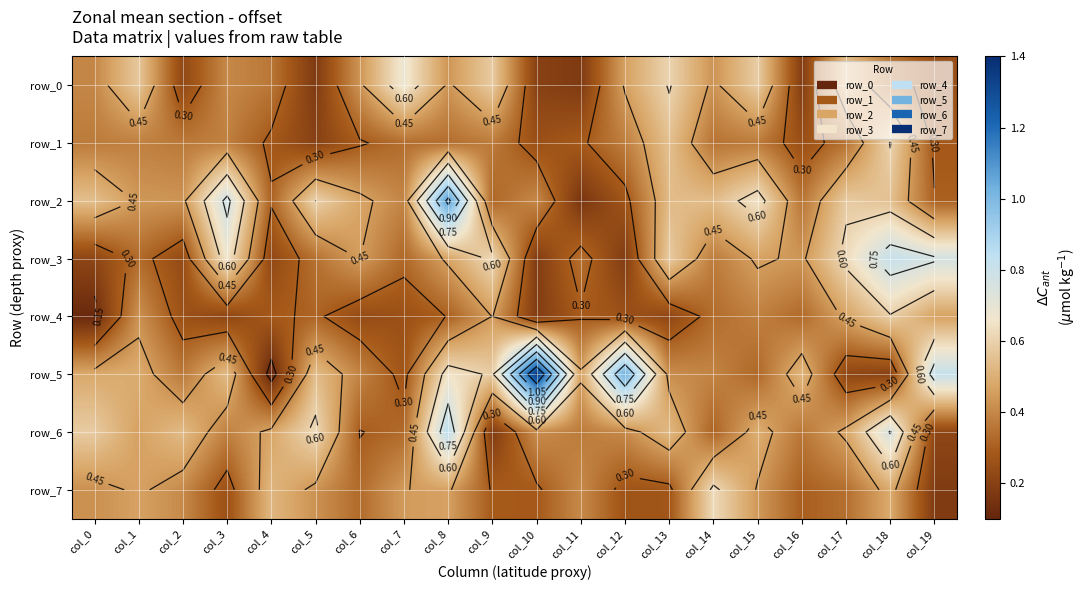

How many series are shown in this chart?

8